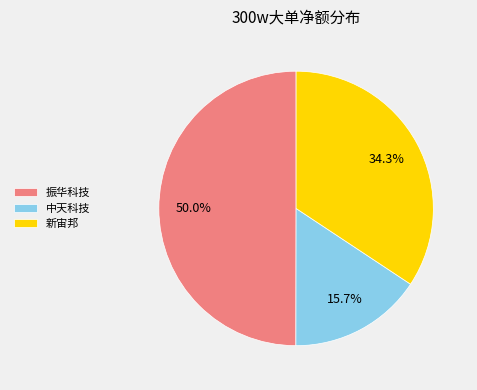

What is the ratio of the value at 中天科技 to the value at 振华科技?

0.3